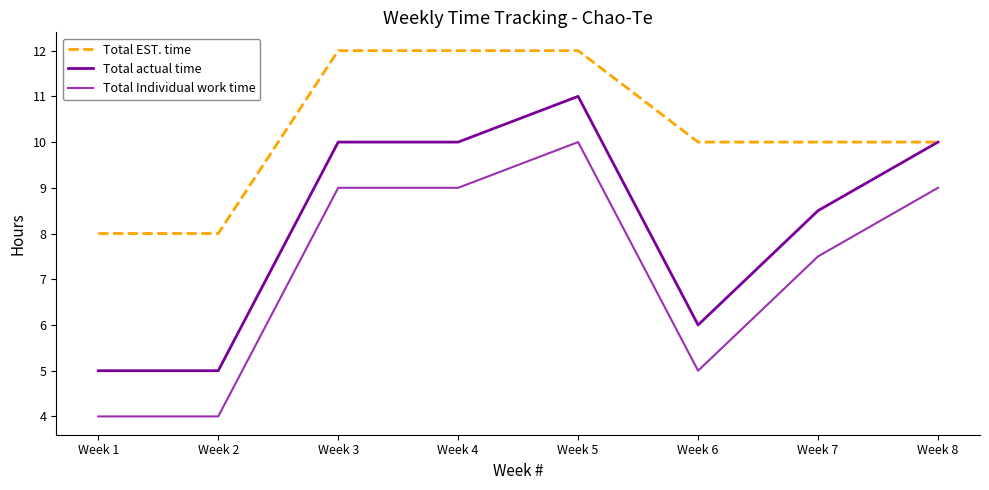

Is it true that Total actual time equals 9.5 at Week 6?

False